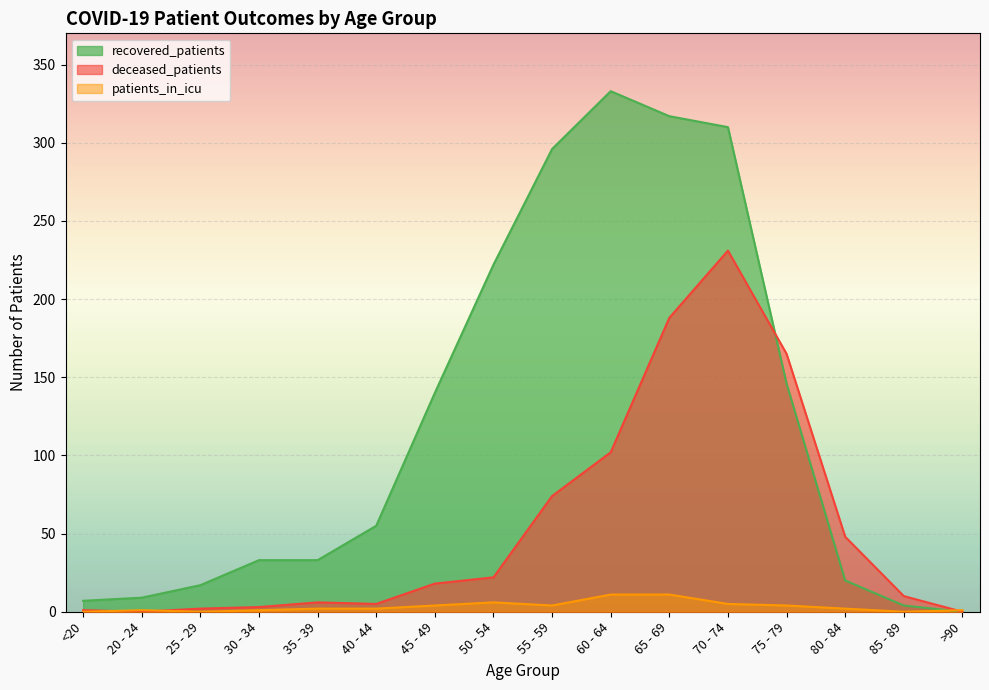

What is the sum of all patients_in_icu values?

54